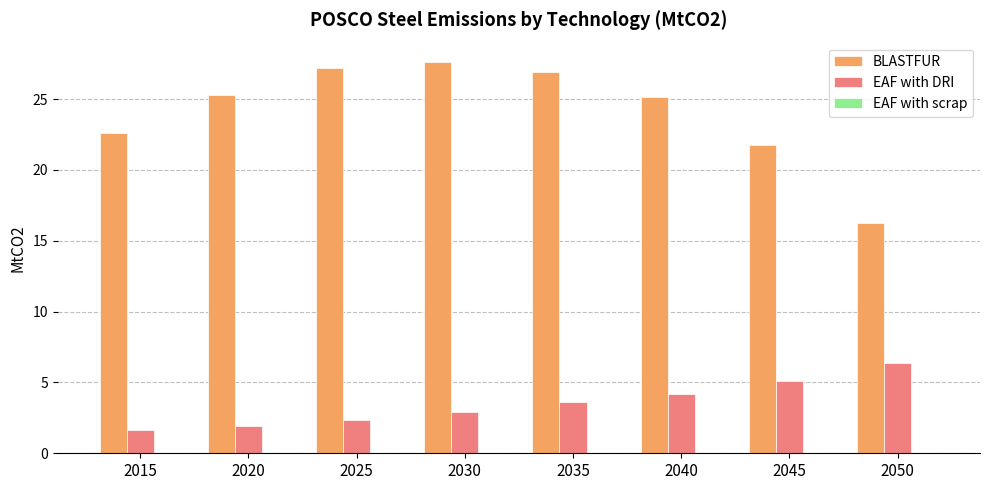

The value of BLASTFUR at 2025 is 27.2. True or false?

True